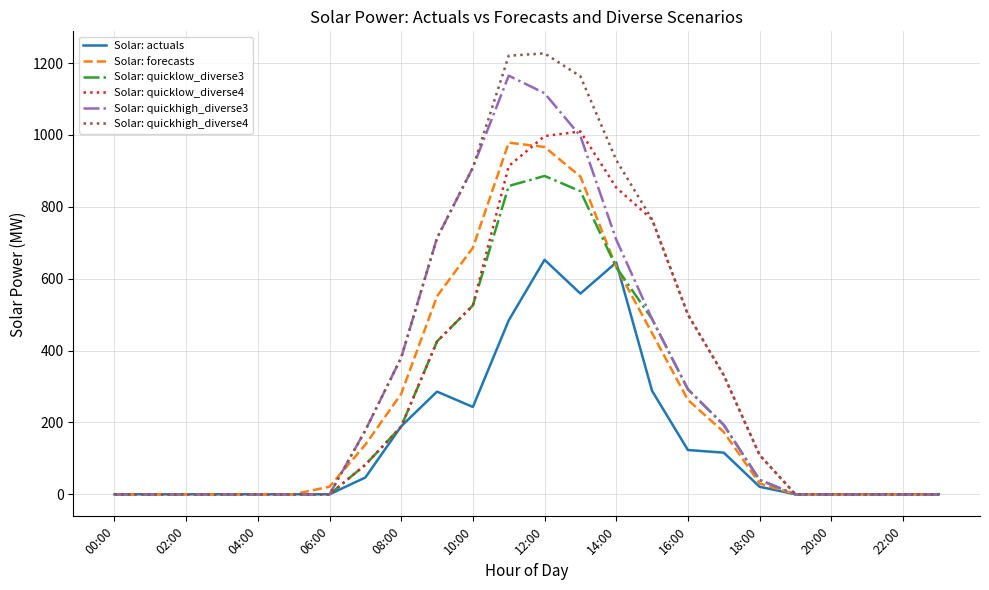

Is this an area chart (filled region under the line)?

No